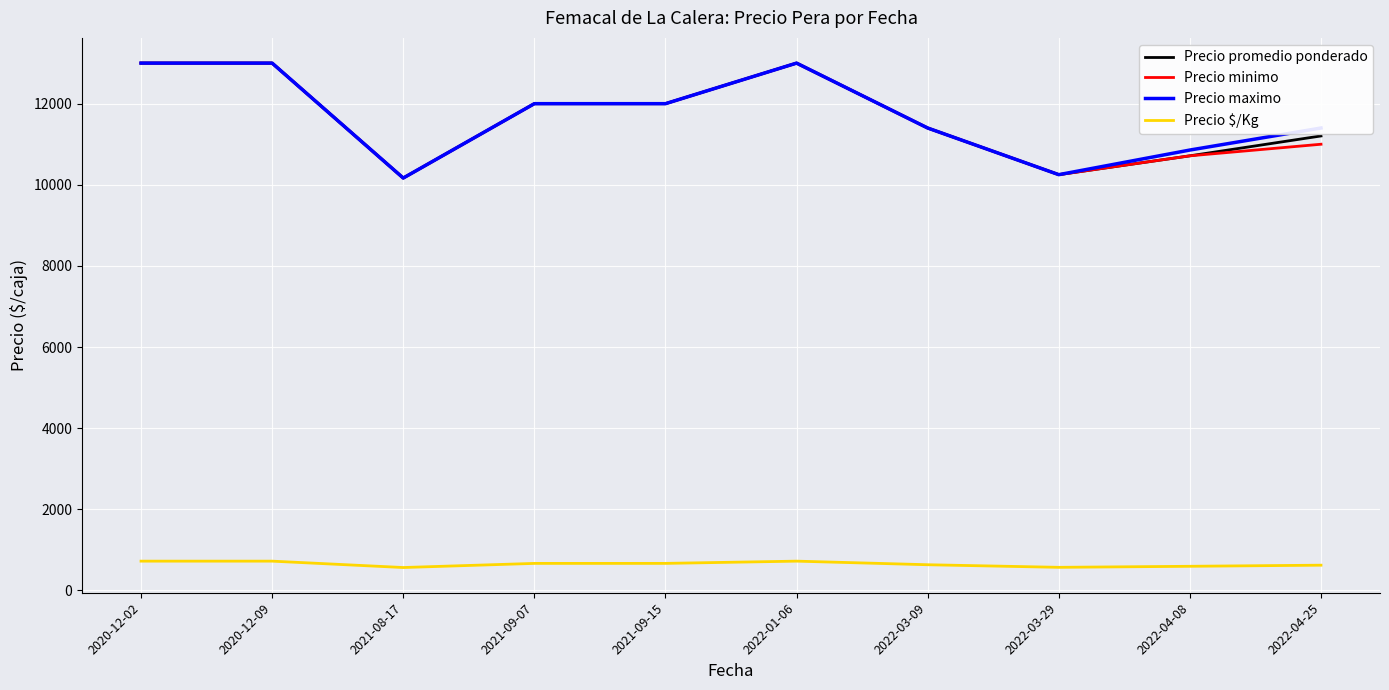

What is the total value across all series at 2021-08-17?

31065.0